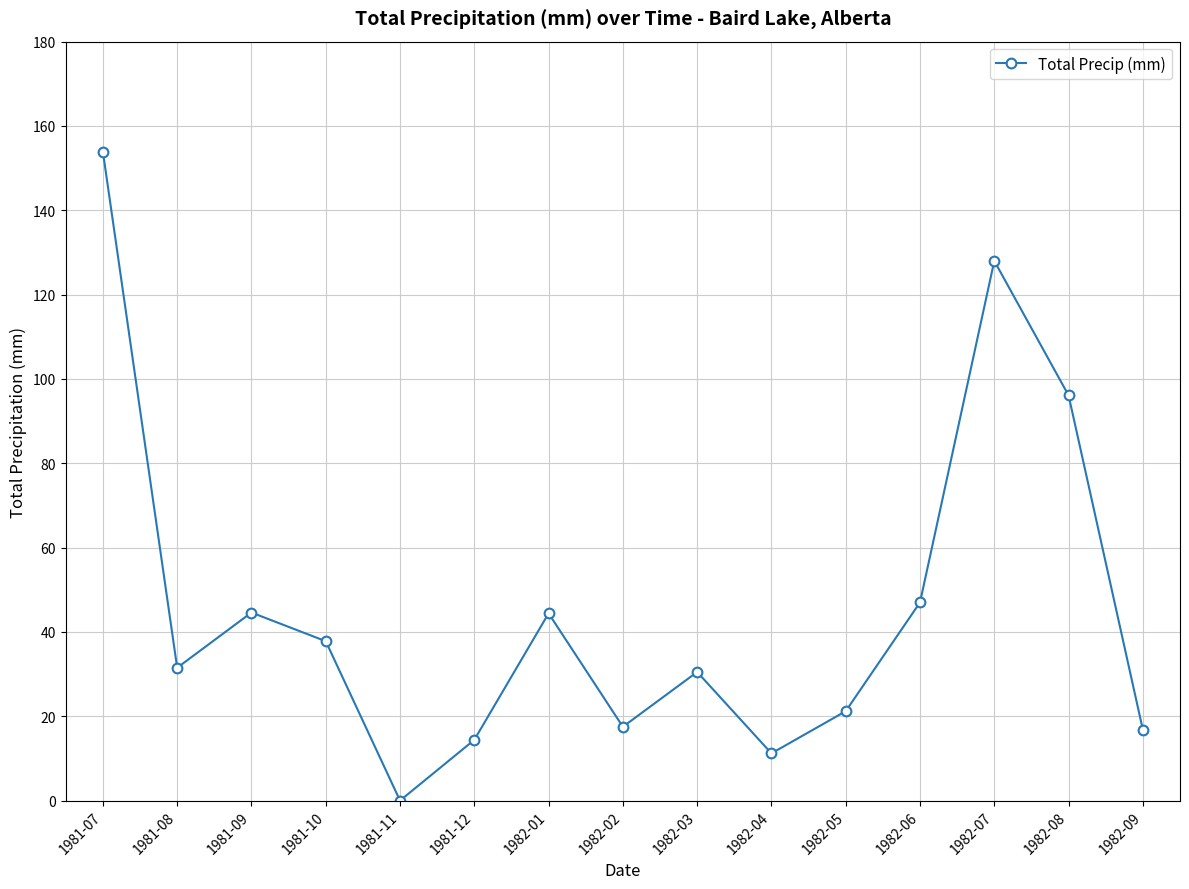

At which category does the chart reach its peak across all series?

1981-07